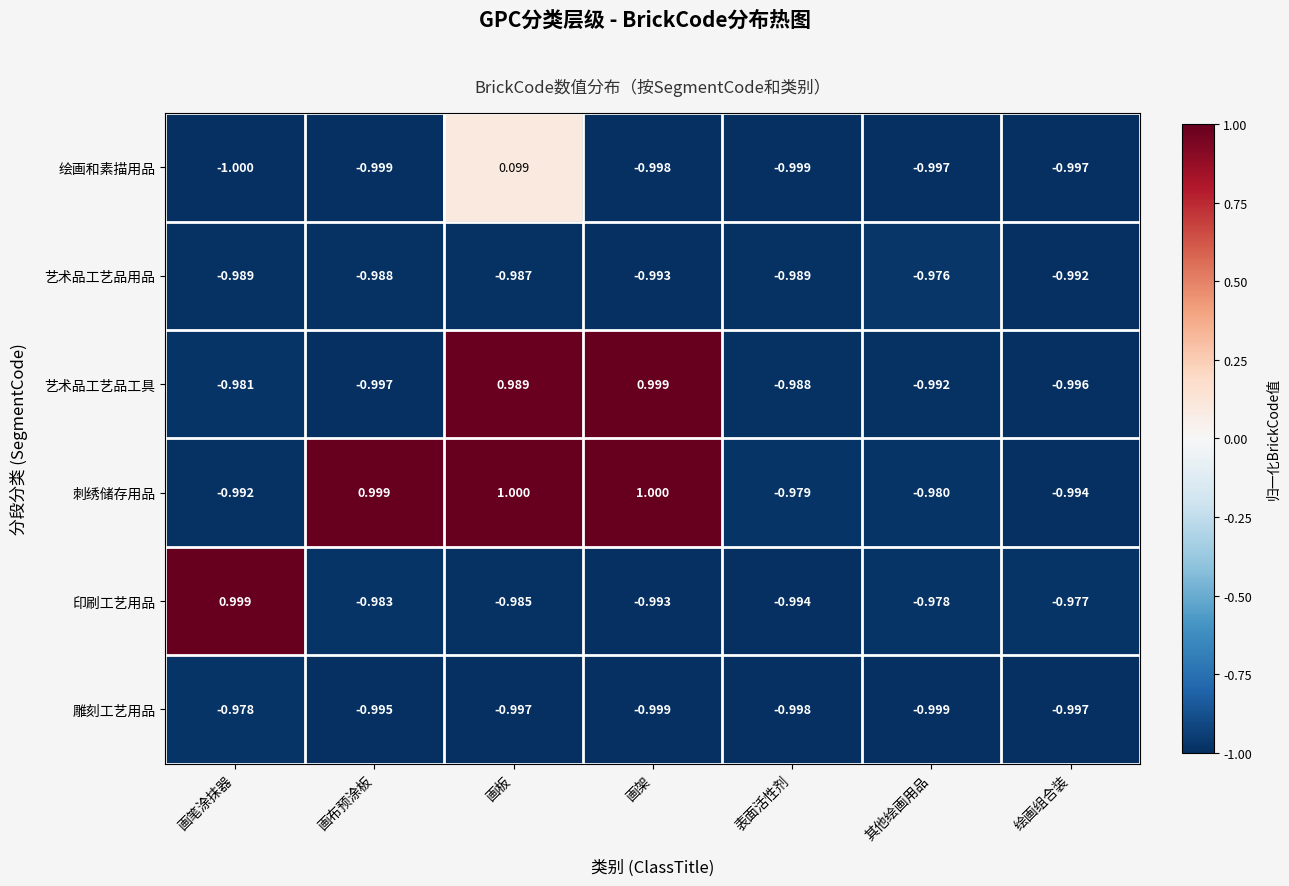

At which category does the chart reach its minimum across all series?

画笔涂抹器